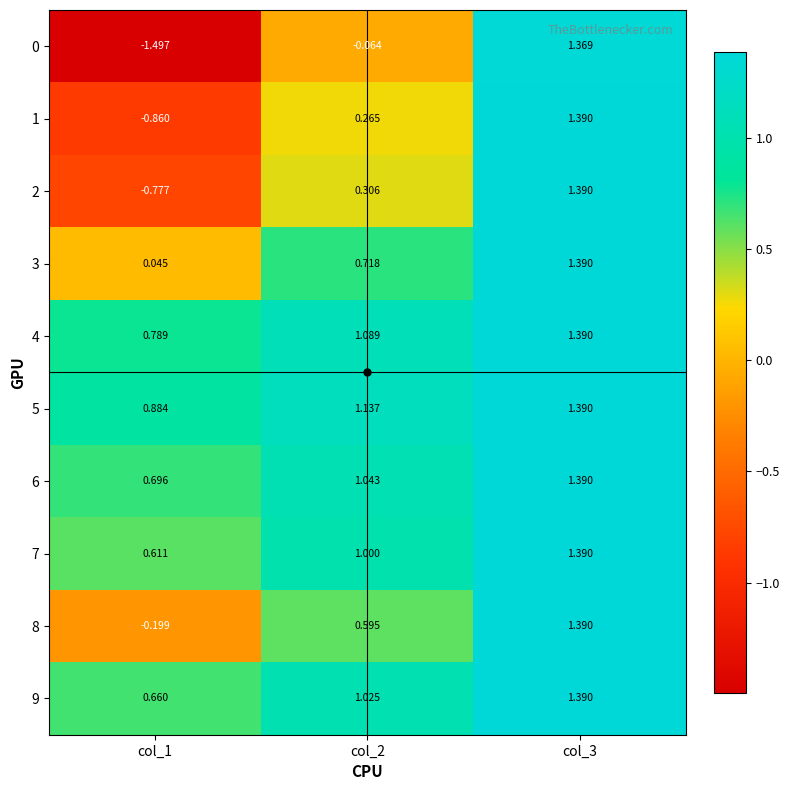

Is the value of 1 at col_1 greater than the value of 0 at col_2?

No